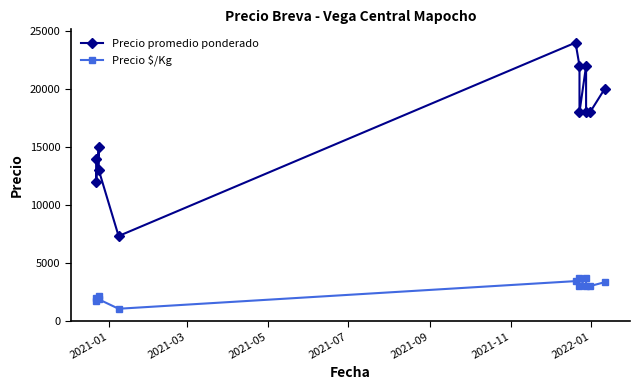

What are all the series names shown in the legend?

Precio promedio ponderado, Precio $/Kg